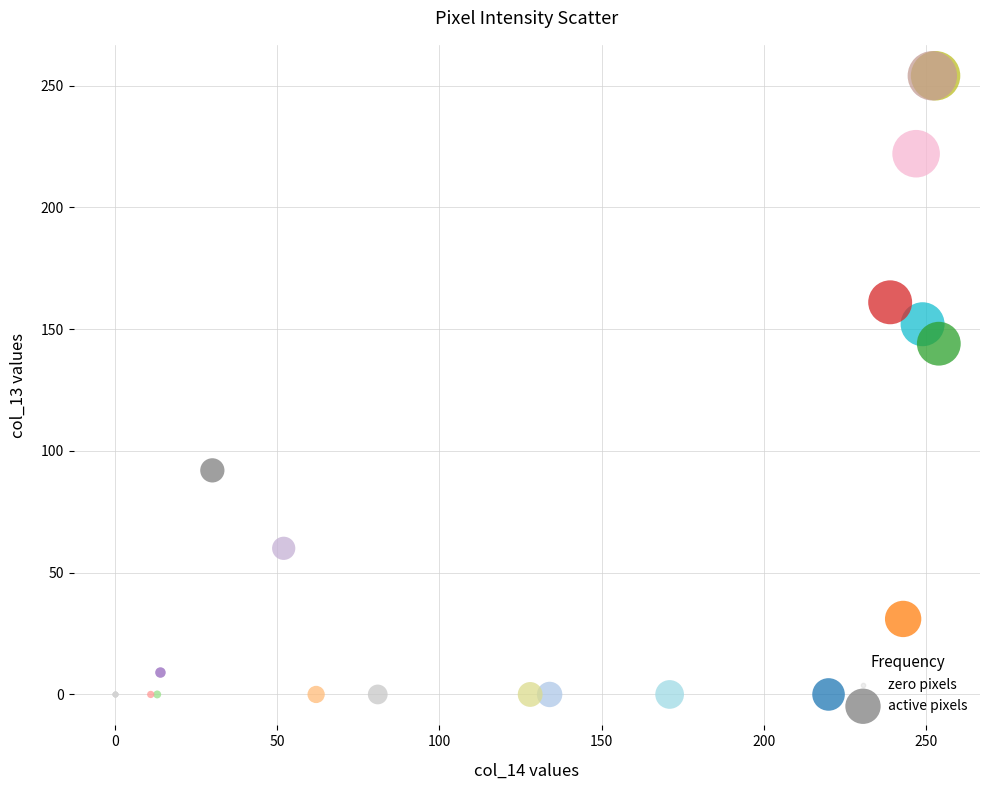

Which series contains the highest Y value?

active pixels